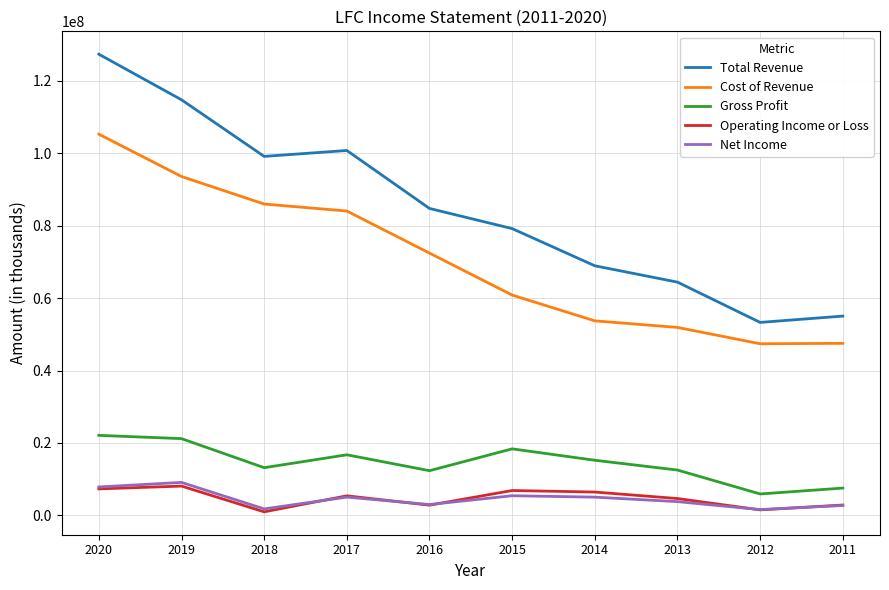

Count the number of categories in the chart.

10